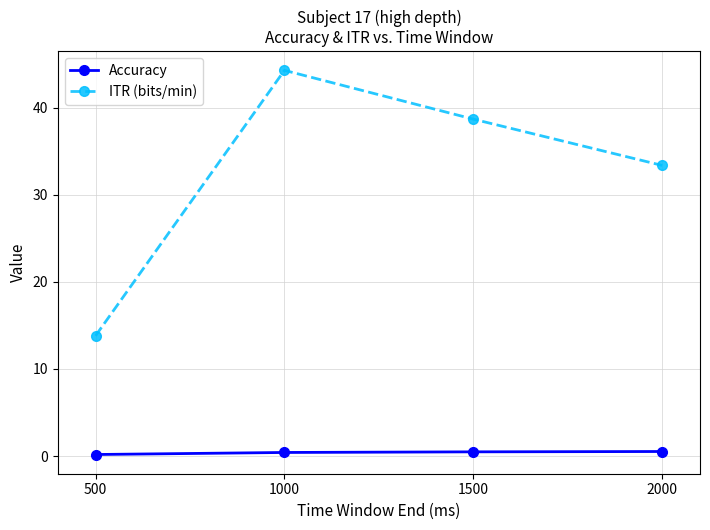

Which series changed the most between 500 and 1000?

ITR (bits/min)